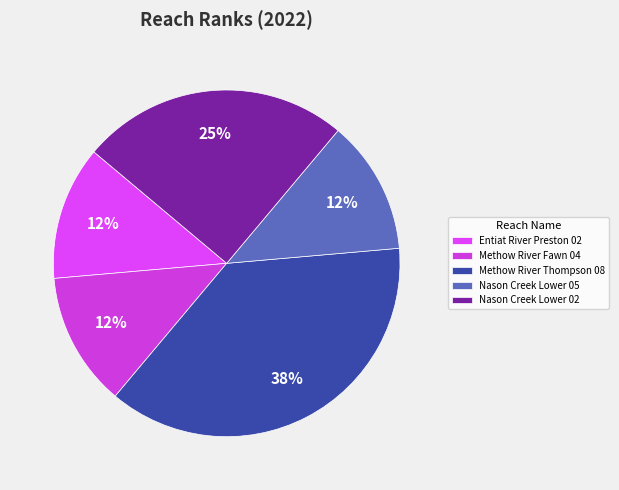

To the nearest percent, what is the difference between the largest and smallest slice percentages?

25%